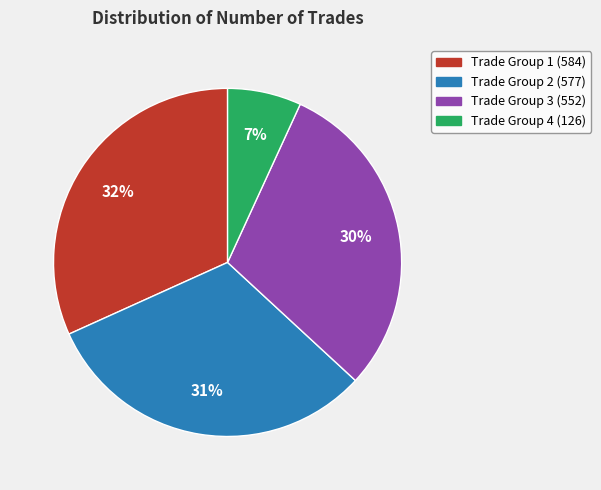

How many slices are in this pie chart?

4